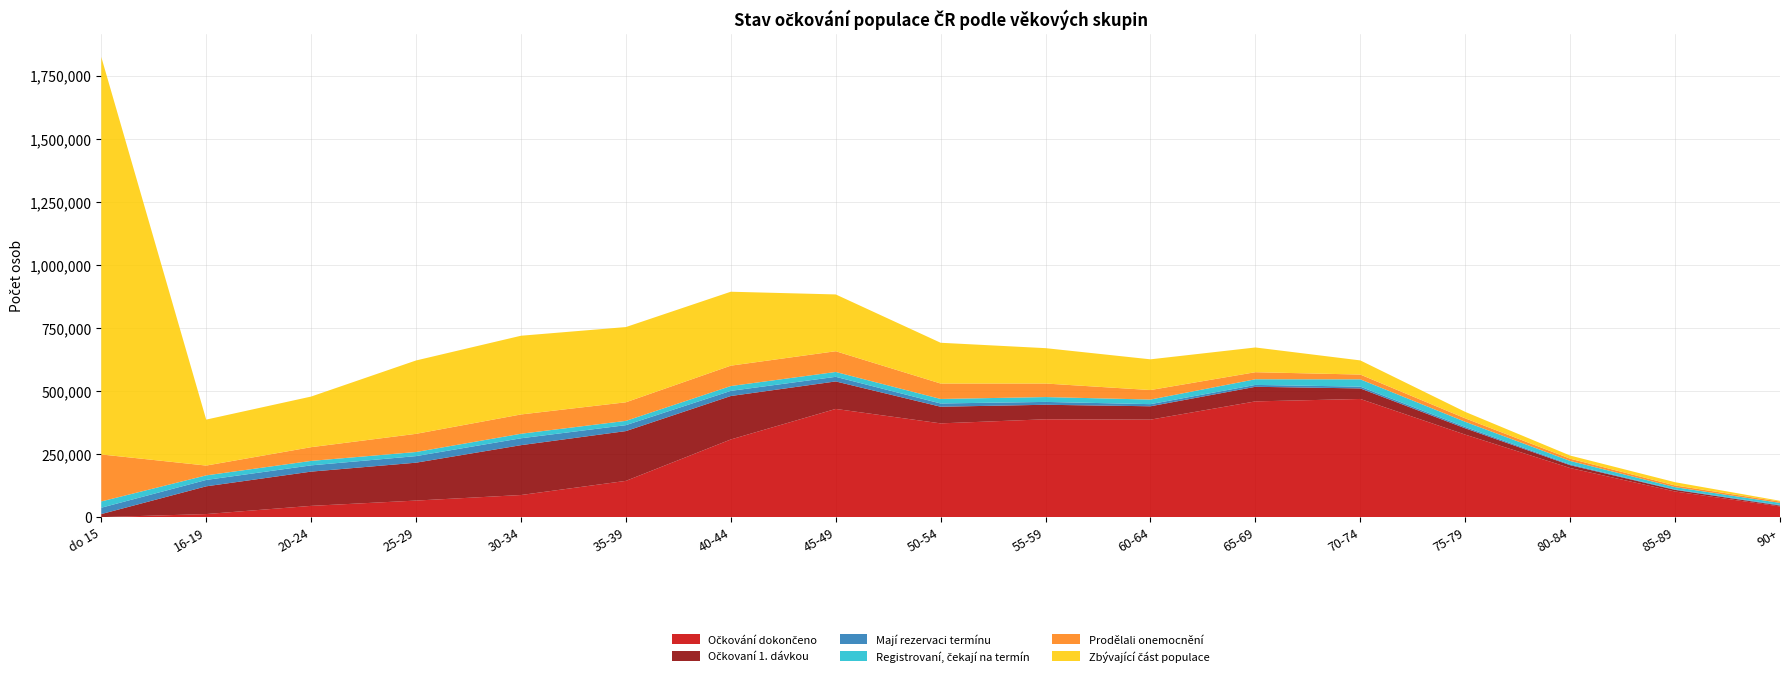

Reading left to right, what are all the values shown in this chart?

Očkování dokončeno: do 15=85	16-19=12281	20-24=44739	25-29=65748	30-34=87707	35-39=143788	40-44=307891	45-49=428869	50-54=371654	55-59=387864	60-64=386461	65-69=458773	70-74=468352	75-79=327077	80-84=194709	85-89=101713	90+=42571
Očkovaní 1. dávkou: do 15=12117	16-19=109905	20-24=135727	25-29=150143	30-34=197583	35-39=197299	40-44=172177	45-49=108963	50-54=65968	55-59=57495	60-64=52943	65-69=57827	70-74=41794	75-79=25010	80-84=11196	85-89=6430	90+=3302
Mají rezervaci termínu: do 15=25231	16-19=25308	20-24=24806	25-29=26015	30-34=27276	35-39=23523	40-44=20374	45-49=18299	50-54=12899	55-59=11357	60-64=8410	65-69=7473	70-74=7067	75-79=5259	80-84=3187	85-89=1776	90+=2502
Registrovaní, čekají na termín: do 15=24875	16-19=18081	20-24=17665	25-29=16269	30-34=17979	35-39=16985	40-44=19133	45-49=19205	50-54=17875	55-59=19176	60-64=18199	65-69=22364	70-74=28939	75-79=20604	80-84=13670	85-89=9036	90+=8261
Prodělali onemocnění: do 15=186191	16-19=38889	20-24=54388	25-29=71986	30-34=76419	35-39=73595	40-44=80784	45-49=82209	50-54=61178	55-59=53667	60-64=37708	65-69=27971	70-74=18893	75-79=13615	80-84=8892	85-89=6631	90+=5178
Zbývající část populace: do 15=1575094	16-19=182134	20-24=200585	25-29=290764	30-34=311967	35-39=298120	40-44=292962	45-49=225041	50-54=161509	55-59=140174	60-64=121744	65-69=98010	70-74=56132	75-79=25636	80-84=12483	85-89=12904	90+=3085